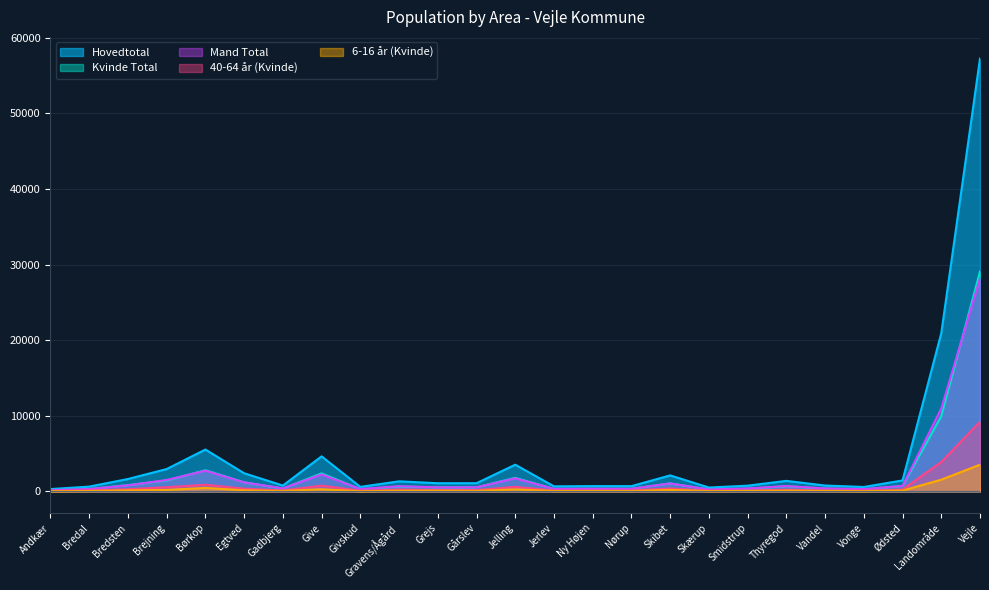

How many interior local peaks does the Hovedtotal series have?

7